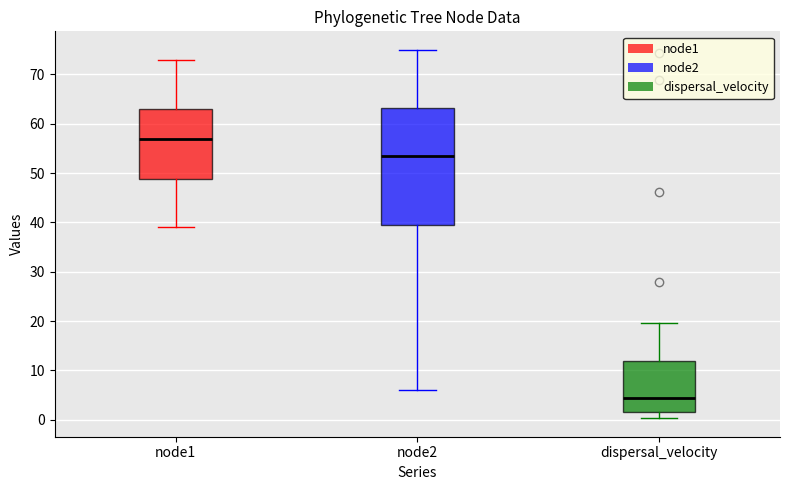

Where does the lower whisker of the box for dispersal_velocity end on the y-axis? The values are not printed on the chart, so give them approximately, as read against the axis.

0